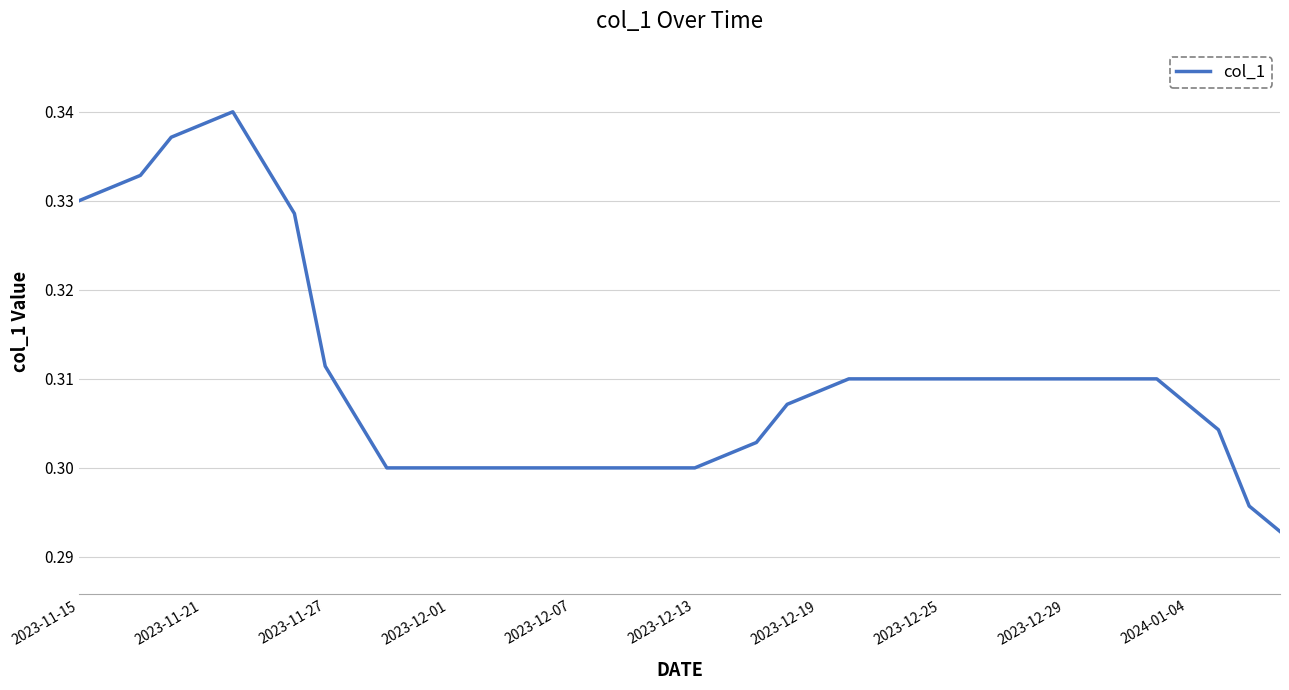

Is this an area chart (filled region under the line)?

No